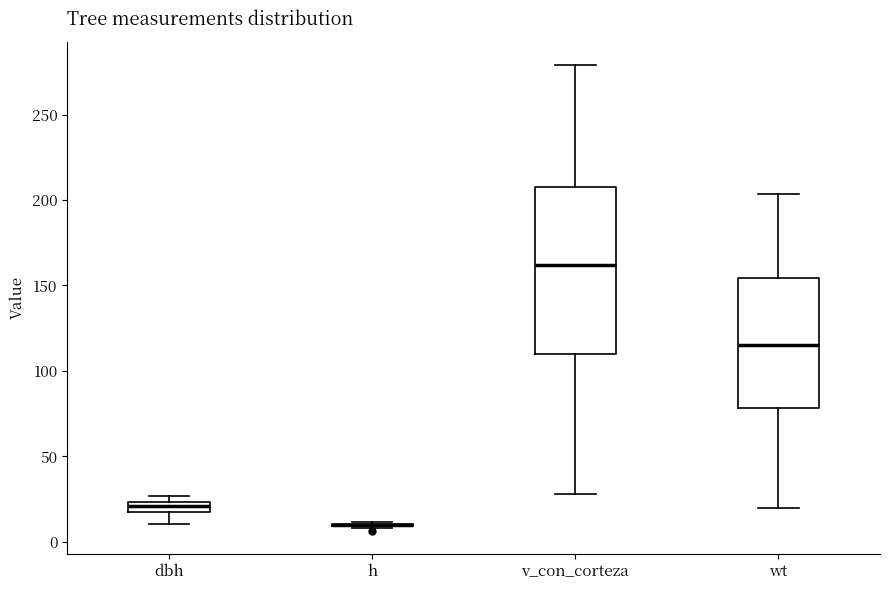

Which box is the tallest, from its lower edge to its upper edge?

v_con_corteza